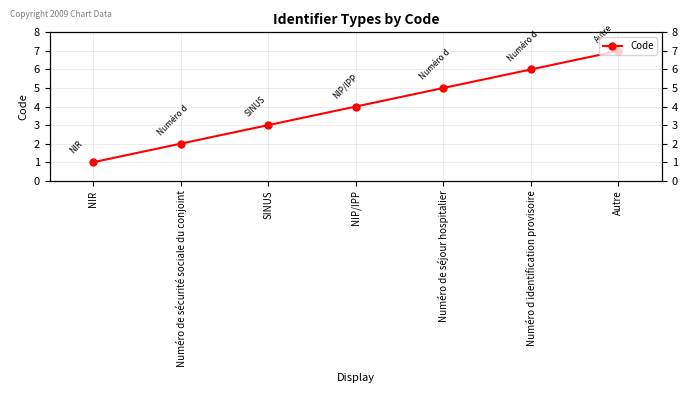

What is the sum of the values at Numéro de séjour hospitalier and Numéro de sécurité sociale du conjoint?

7